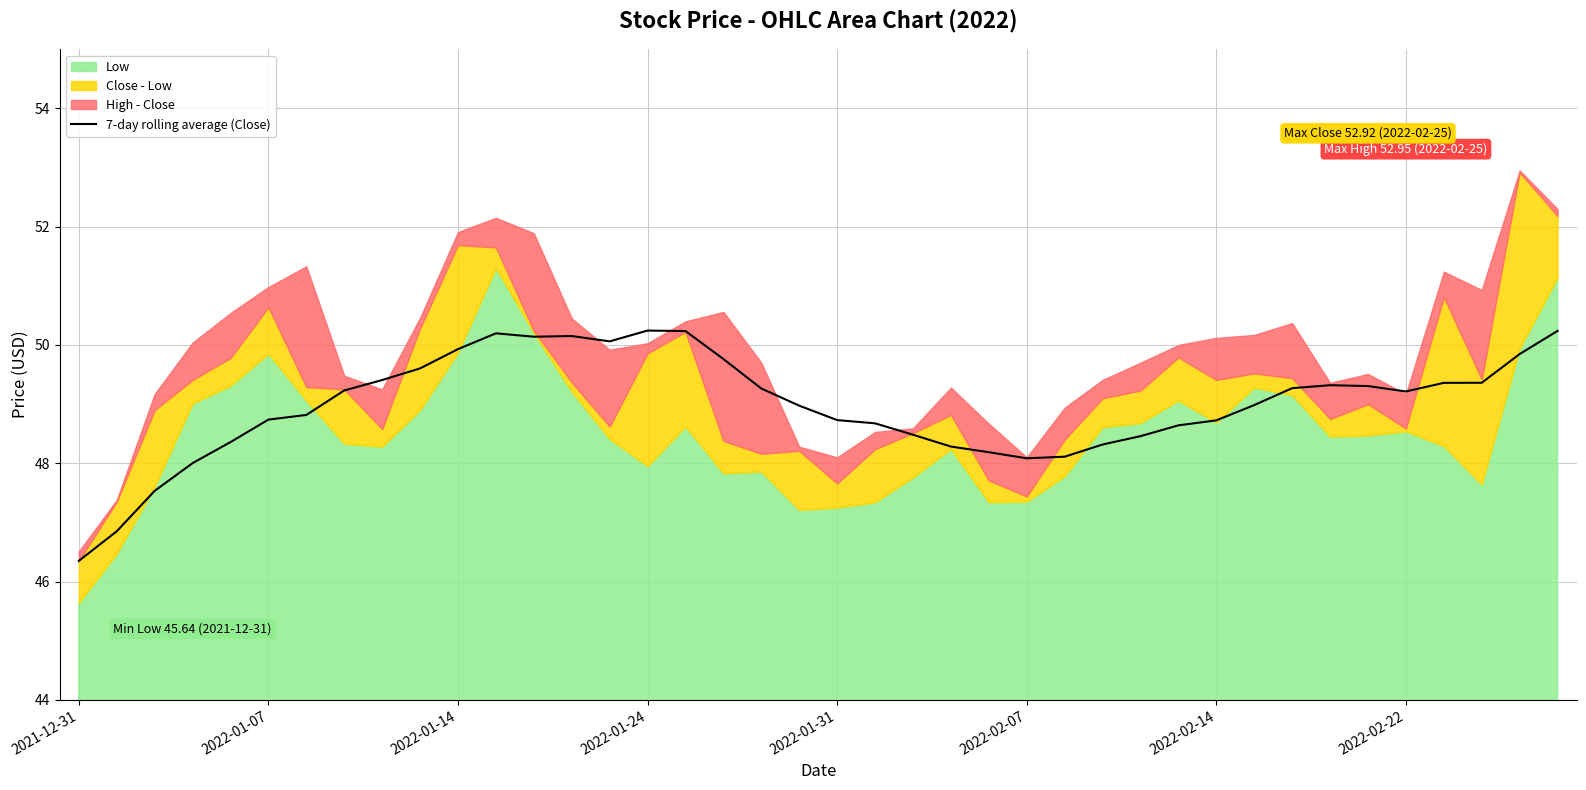

Which category has the lowest value in the 7-day rolling average (Close) series?

2021-12-31